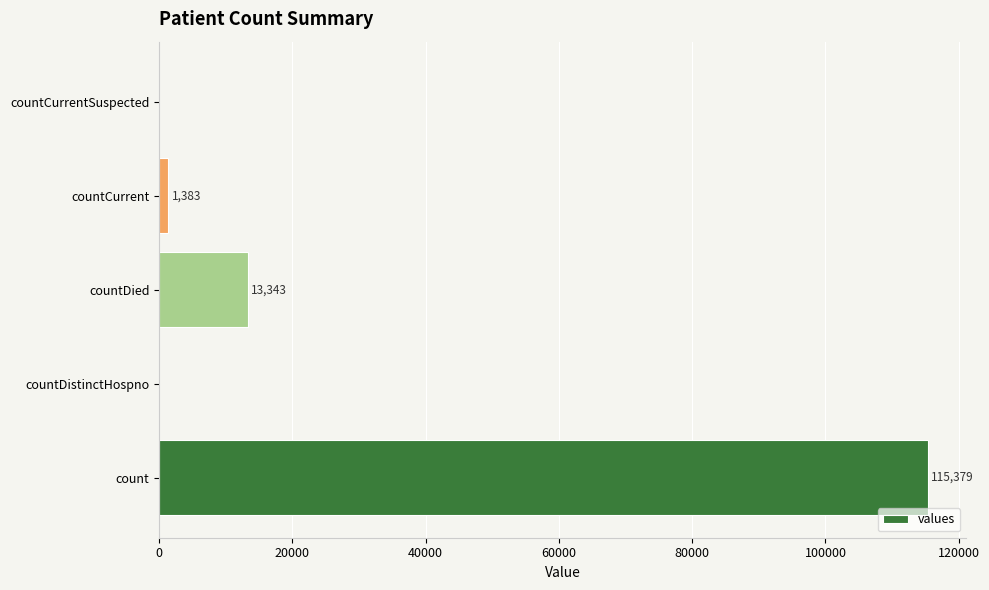

Between countCurrentSuspected and countCurrent, which is larger?

countCurrent